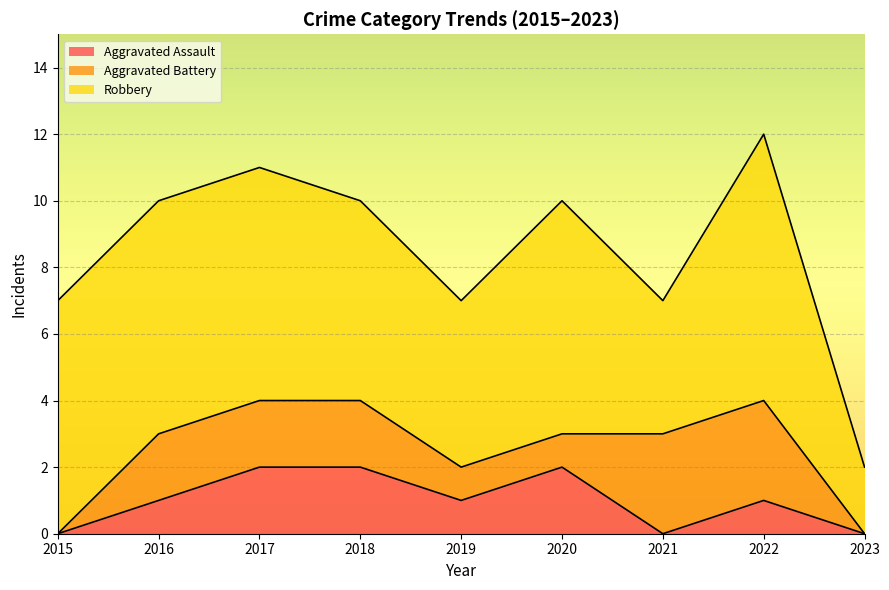

Rank the series at 2016 from highest to lowest value.

Robbery, Aggravated Battery, Aggravated Assault